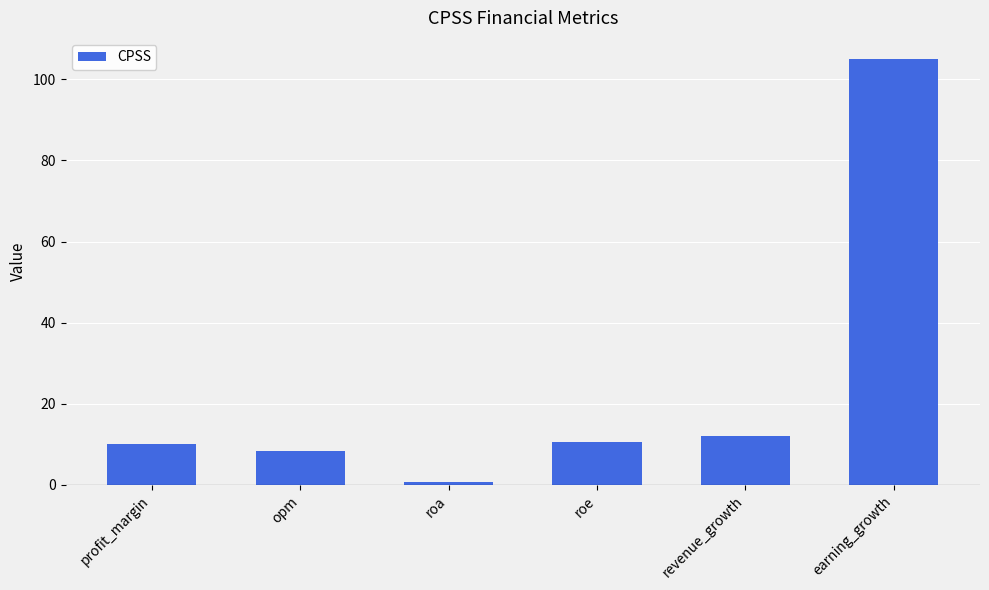

What is the greatest value displayed?

105.0